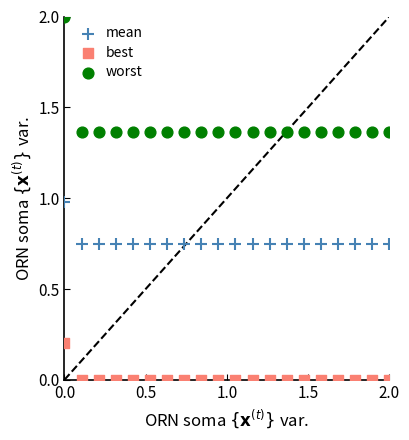

Which series has the widest spread of Y values?

worst